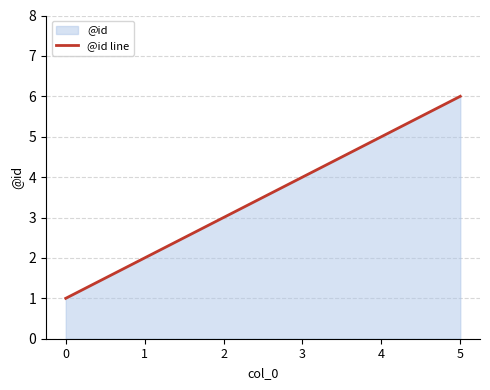

Is it true that the value at 4 is 5?

True